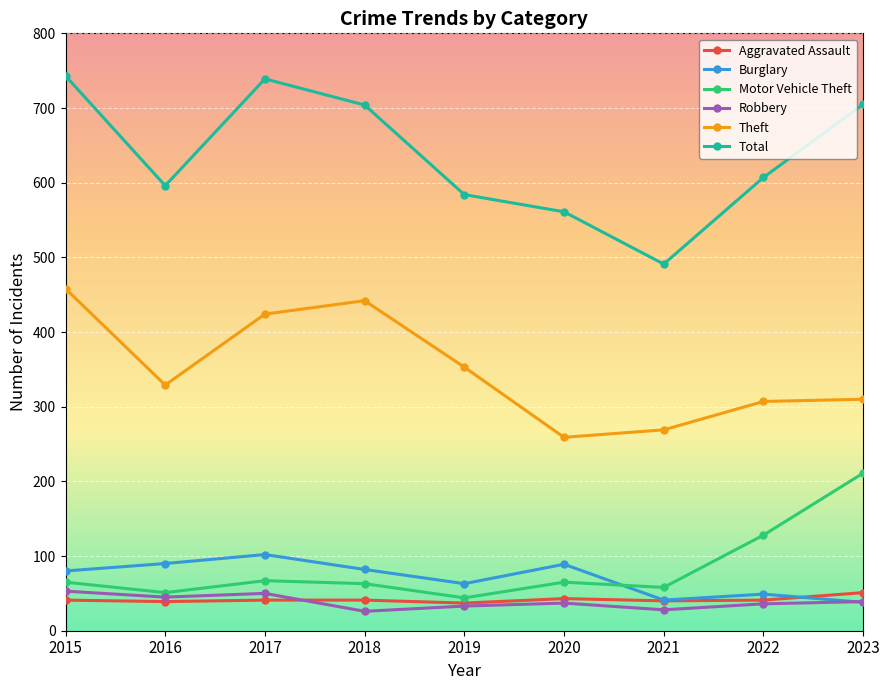

How many lines are shown in the chart?

6